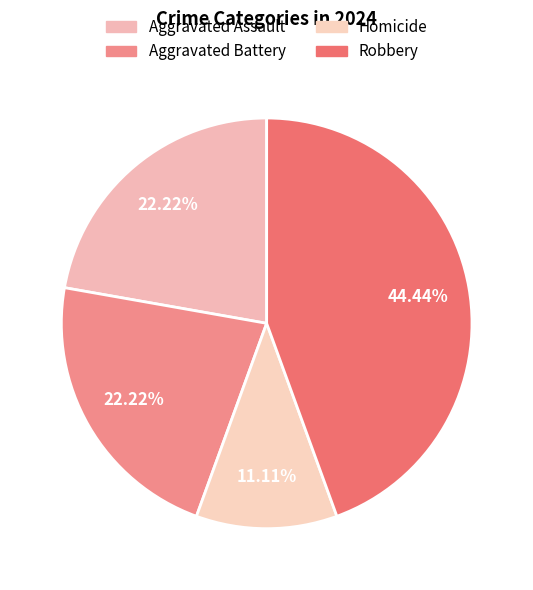

How many slices are in this pie chart?

4